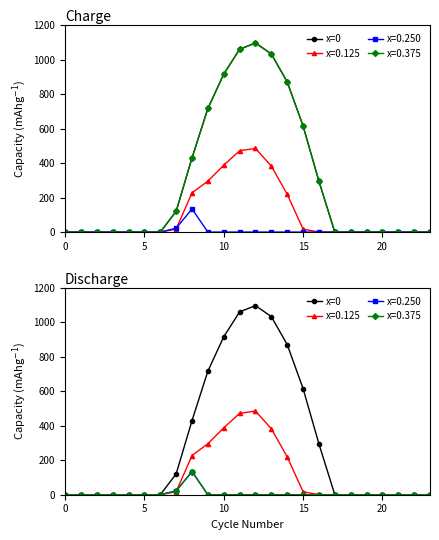

At which category does the chart reach its peak across all series?

12